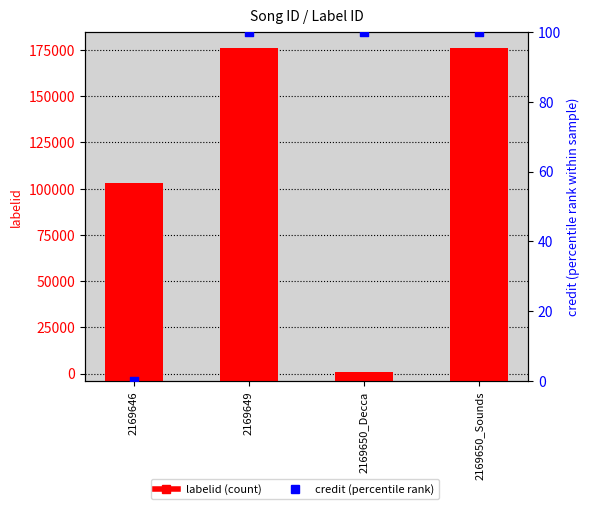

What are all the series names shown in the legend?

labelid (count), credit (percentile rank)